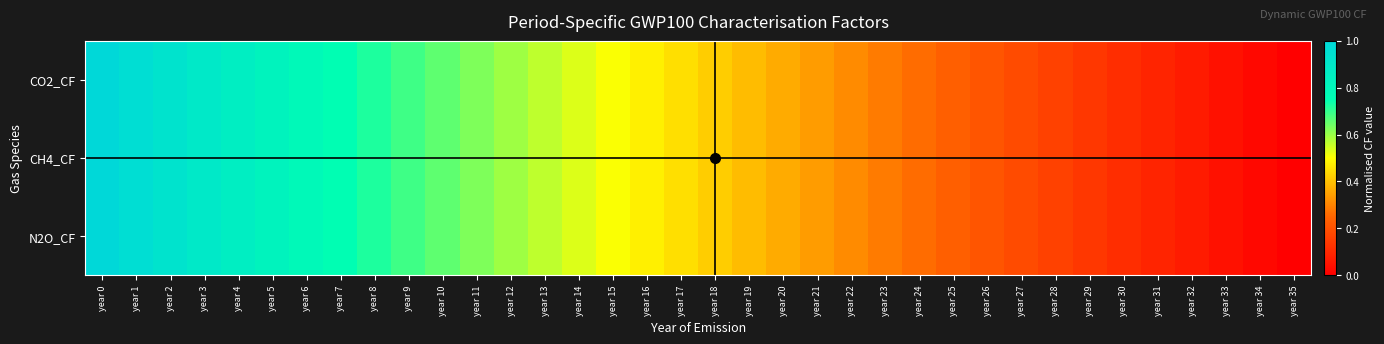

At year 25, list the series in order from largest to smallest.

N2O_CF, CO2_CF, CH4_CF